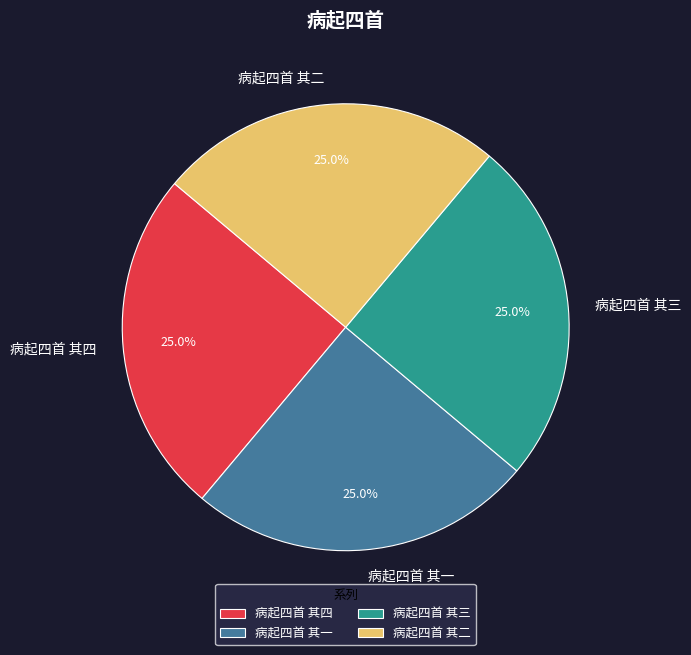

Combined, what portion of the pie is 病起四首 其二 and 病起四首 其四?

50.0%